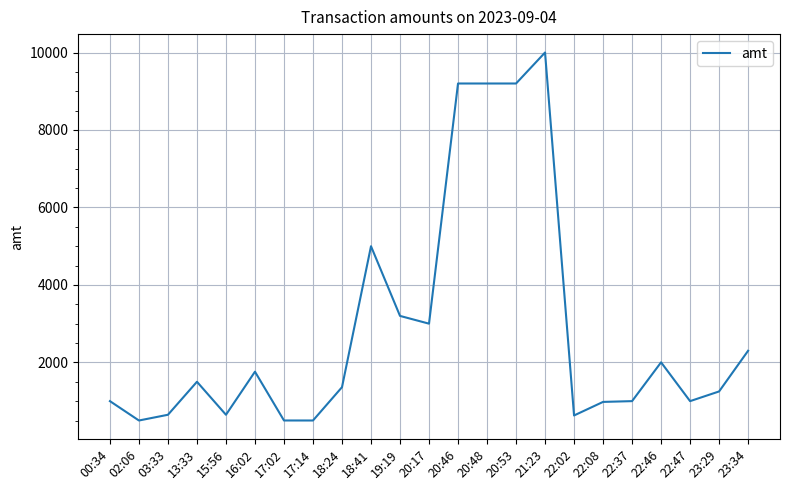

Does the chart have visible grid lines?

Yes